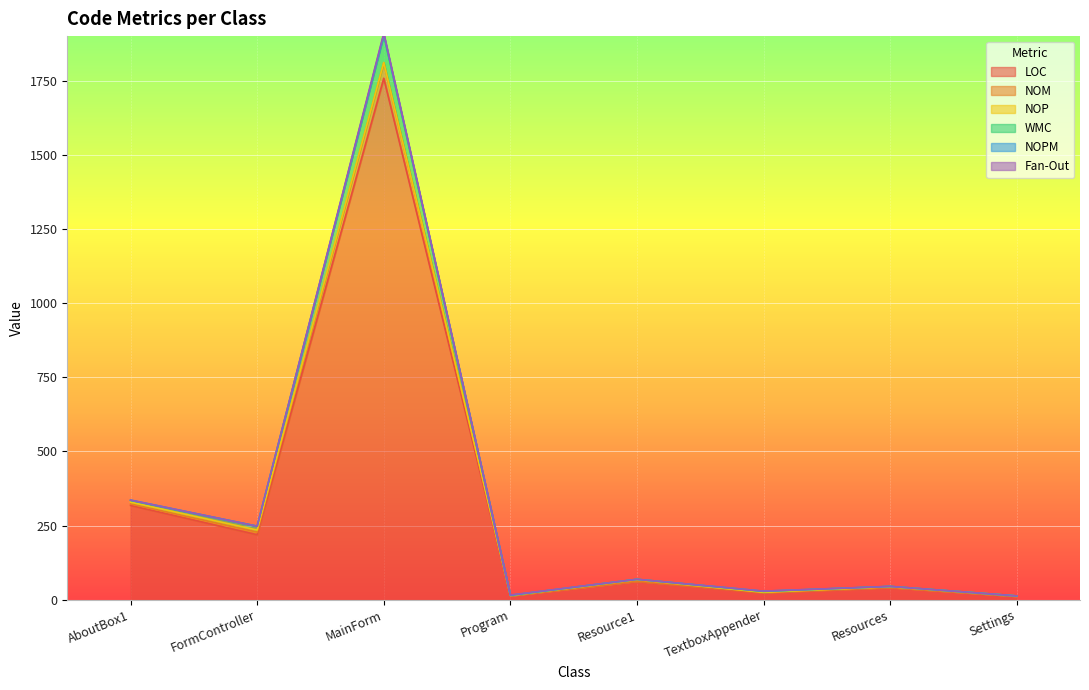

At which category is the sum across all series the highest?

MainForm